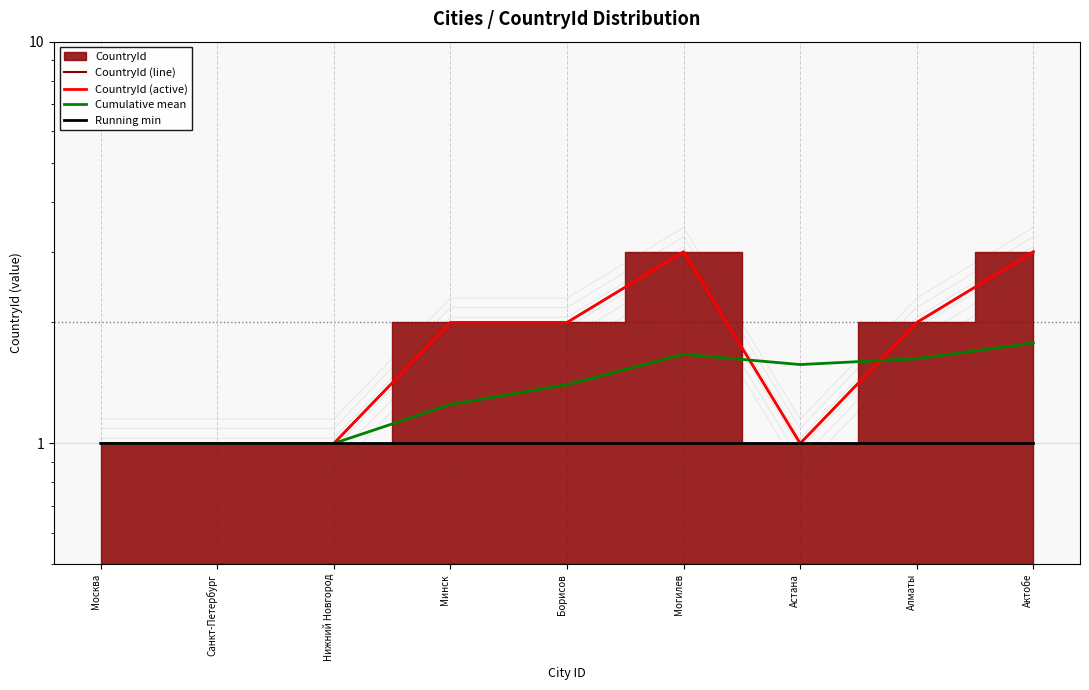

Which has a higher value, Нижний Новгород or Санкт-Петербург?

Нижний Новгород